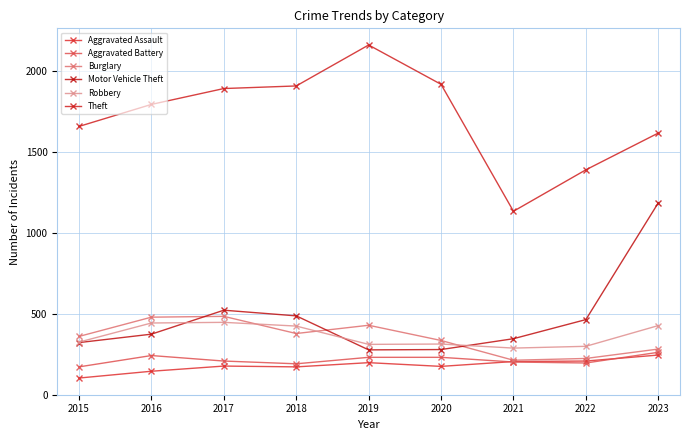

Between 2021 and 2016, which is larger?

2021